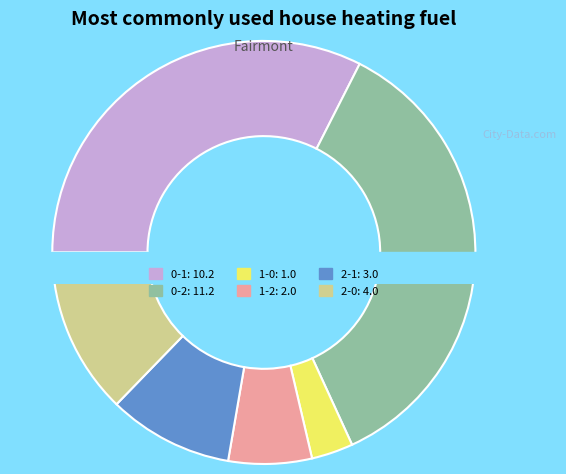

Count the number of slices in the pie.

6